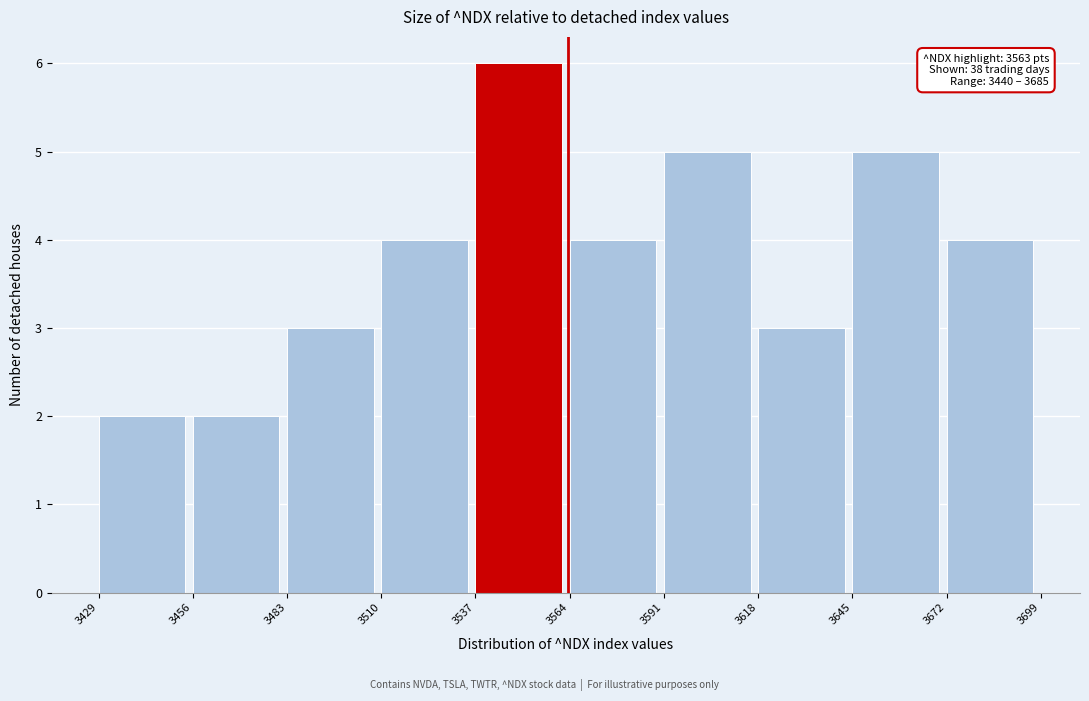

Over which range of the x-axis is the bar tallest?

3537 to 3564